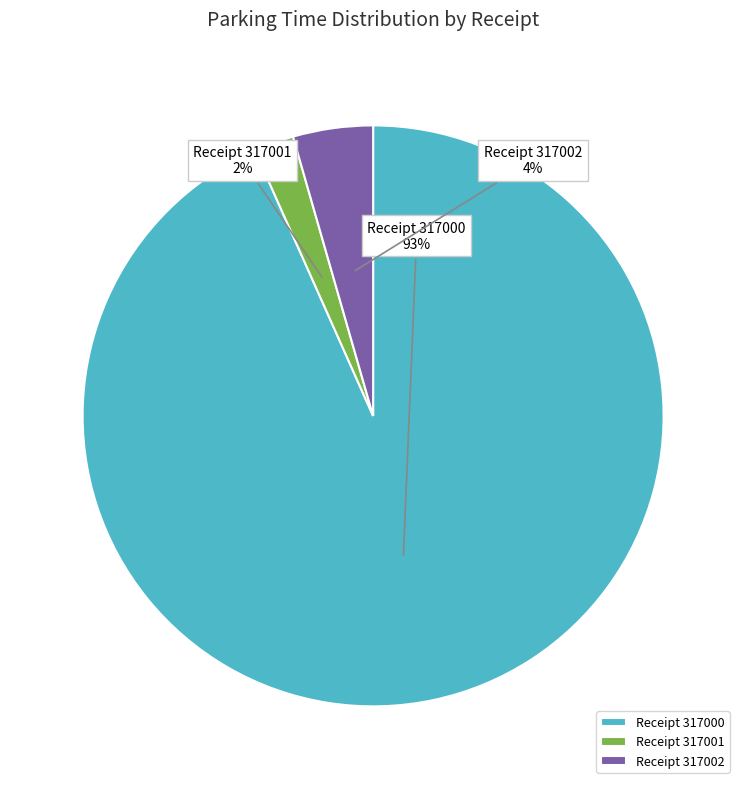

Does Receipt 317002 account for over 50% of the chart?

No